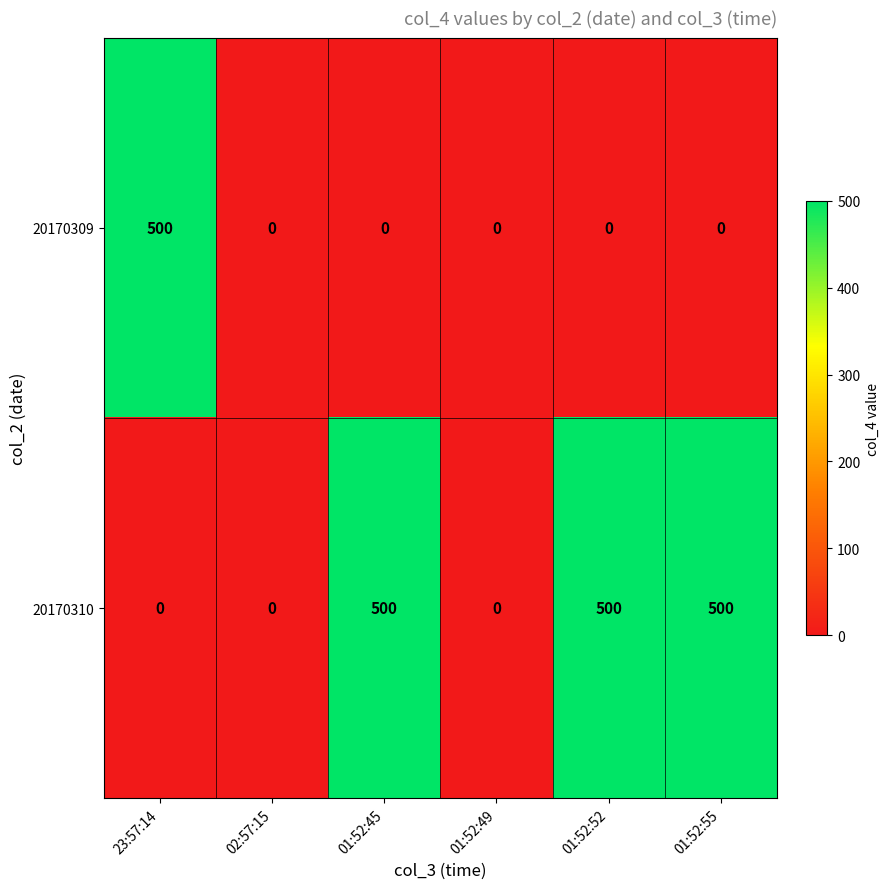

Between 01:52:49 and 01:52:52, which series saw the biggest shift?

20170310